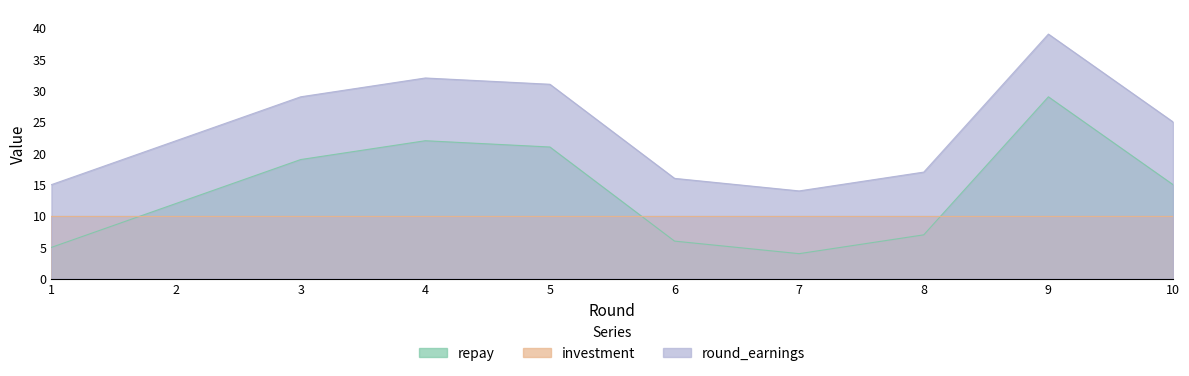

Rank the series by their maximum value, from highest to lowest.

round_earnings, repay, investment